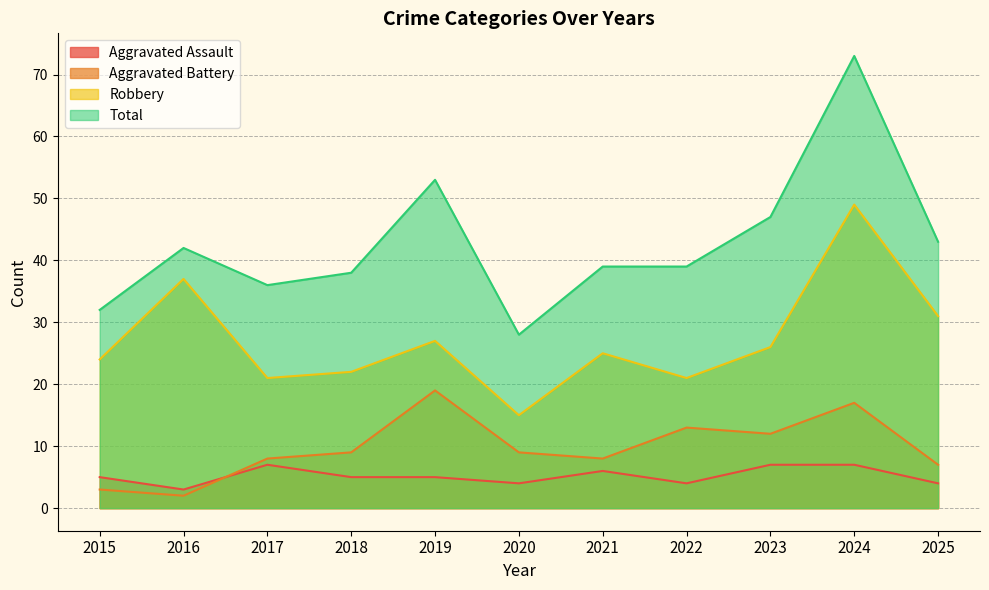

Count the number of data series in this chart.

4